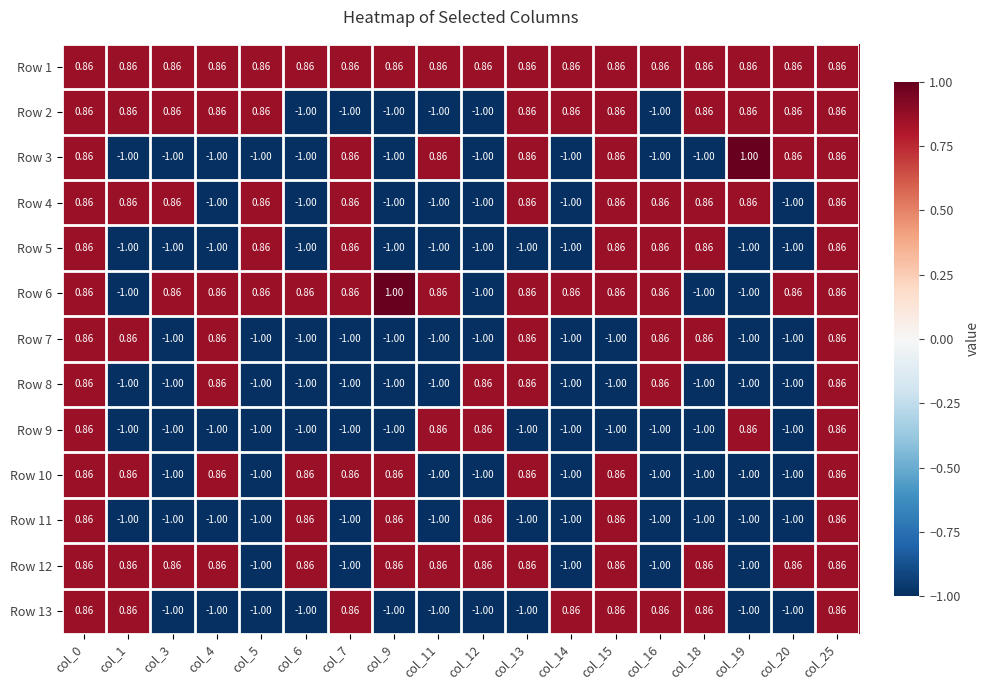

At how many categories does at least one series exceed 0?

18